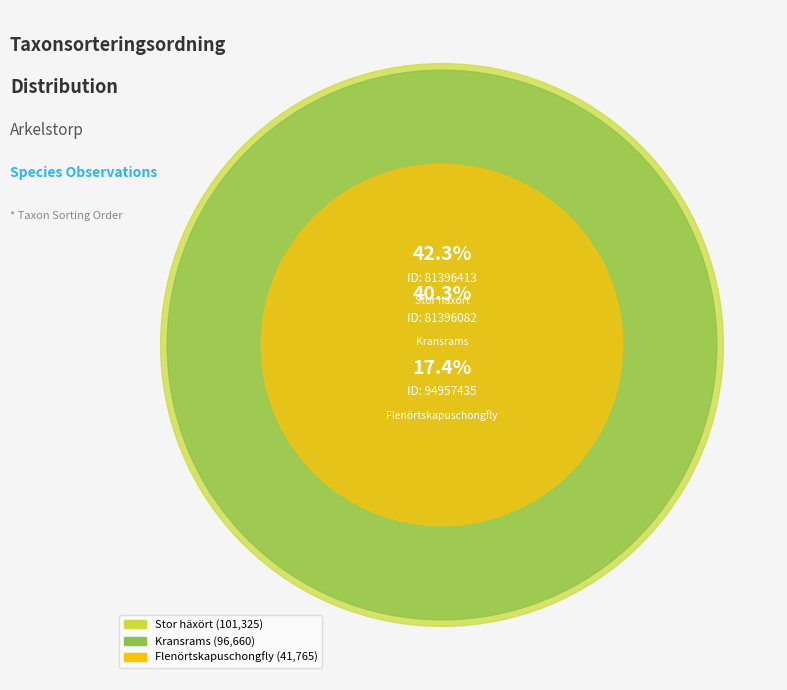

How many segments does this pie chart have?

3